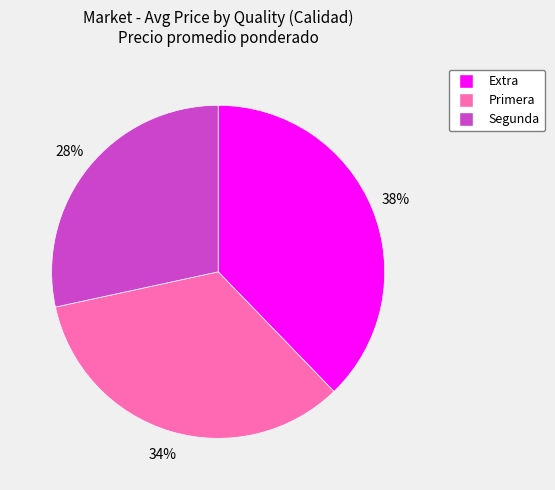

Combined, do Extra and Primera account for over 50%?

Yes